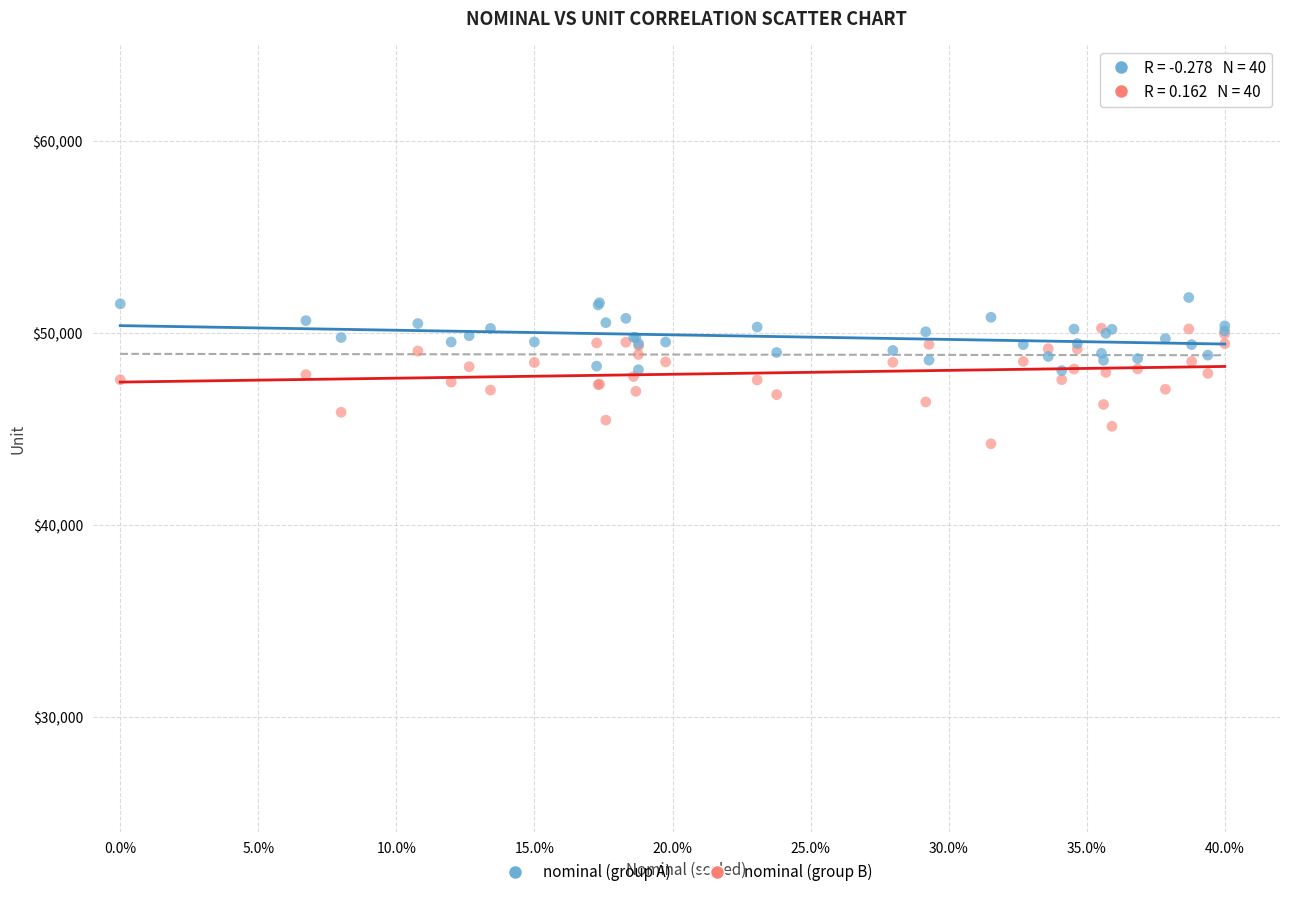

Which series reaches the minimum Y coordinate?

nominal (group B)